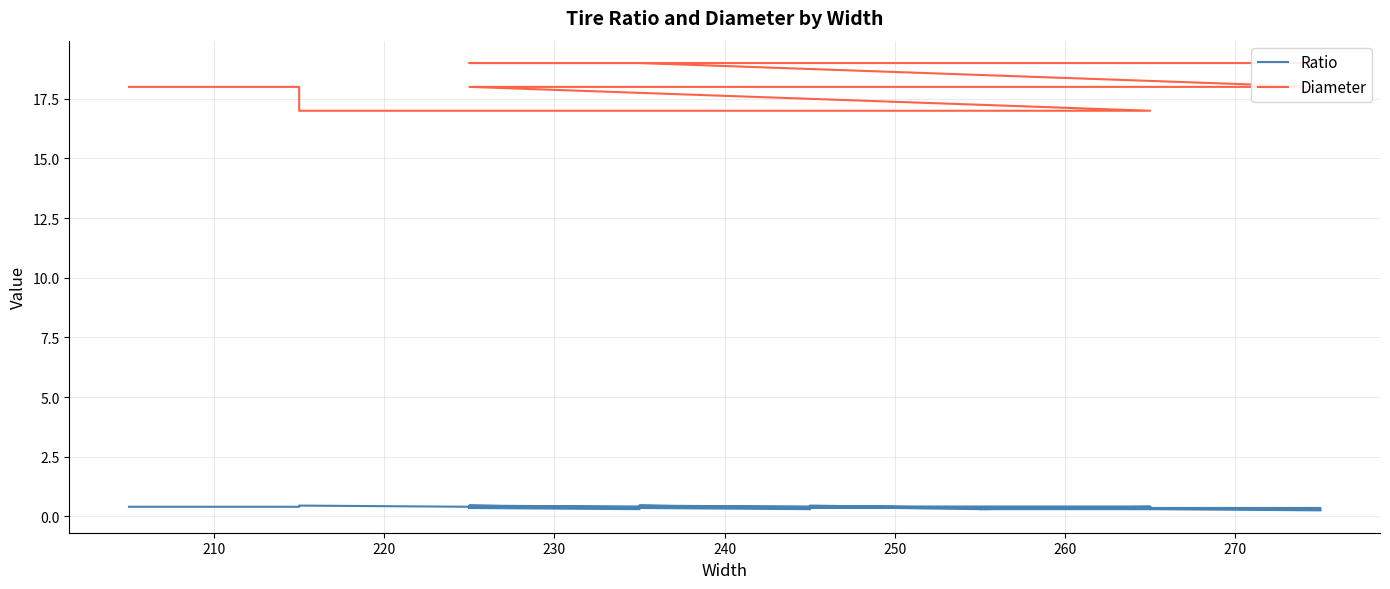

Does the chart have visible grid lines?

Yes